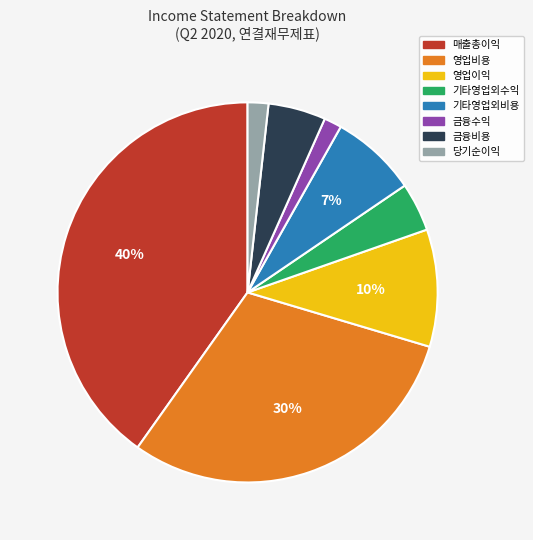

Is it true that 기타영업외비용 is 7% of the pie?

True